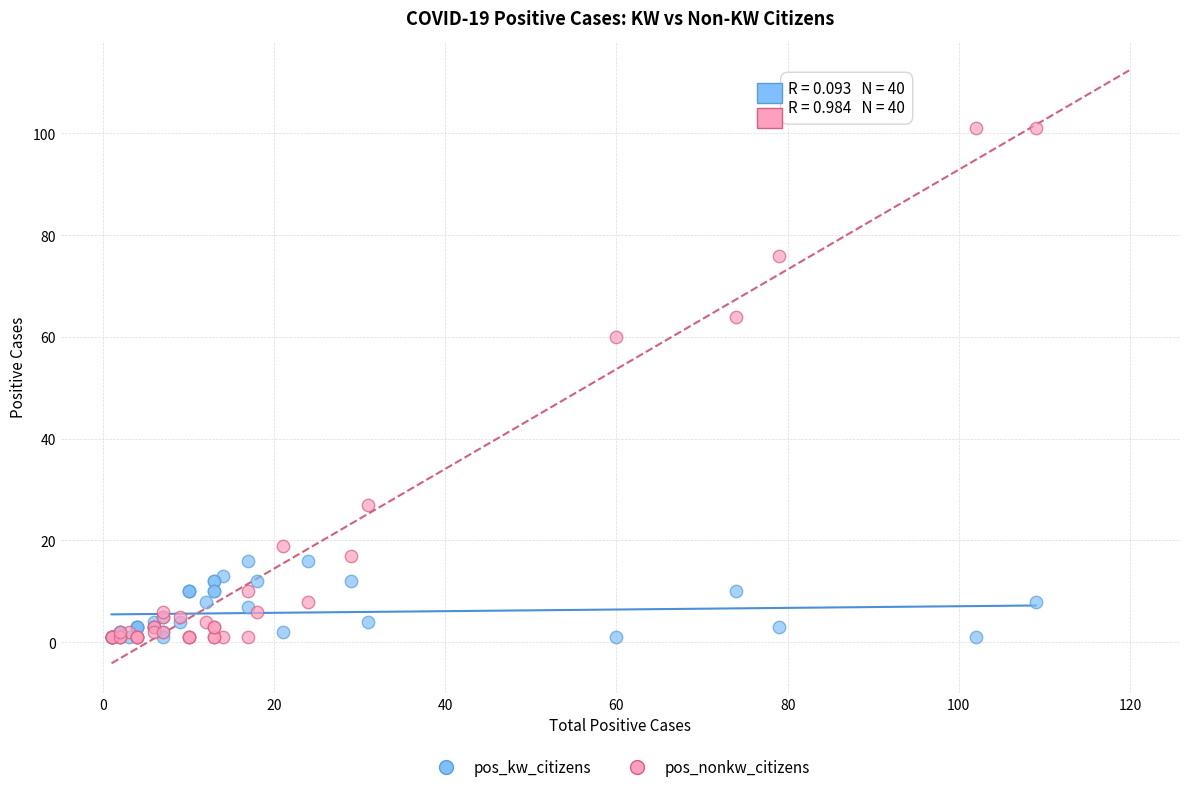

What are all the series names shown in the legend?

pos_kw_citizens, pos_nonkw_citizens